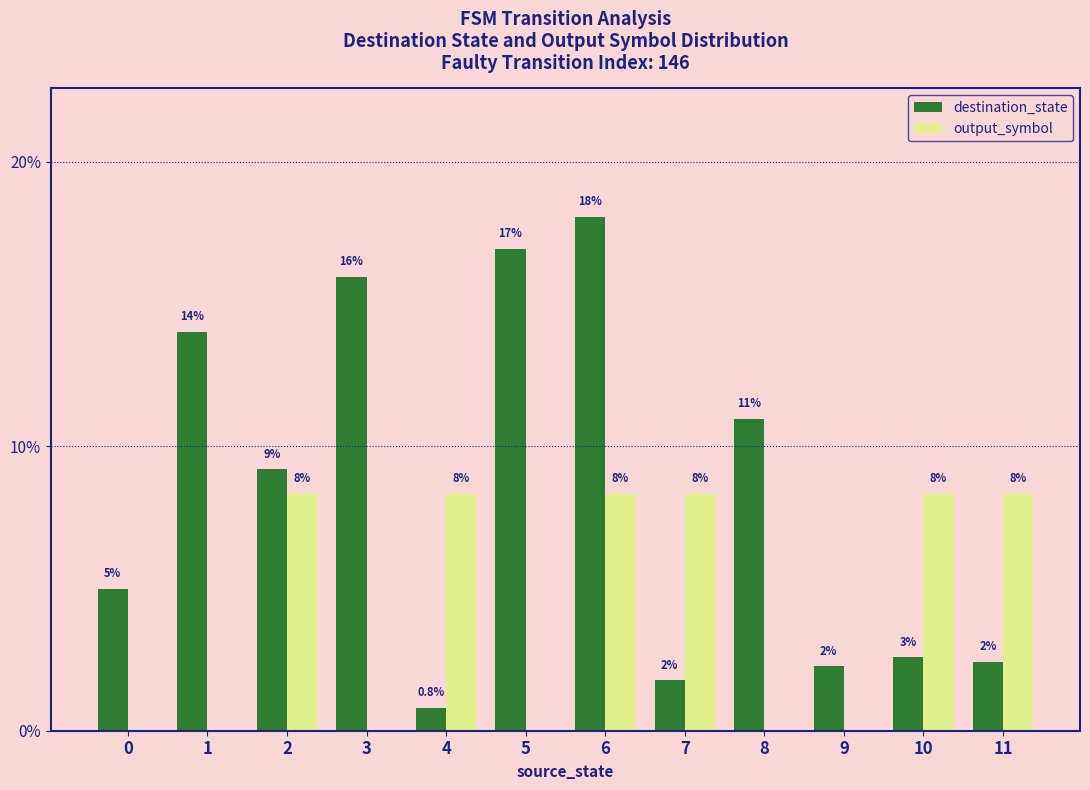

Is the value of destination_state at 1 greater than the value of output_symbol at 3?

Yes